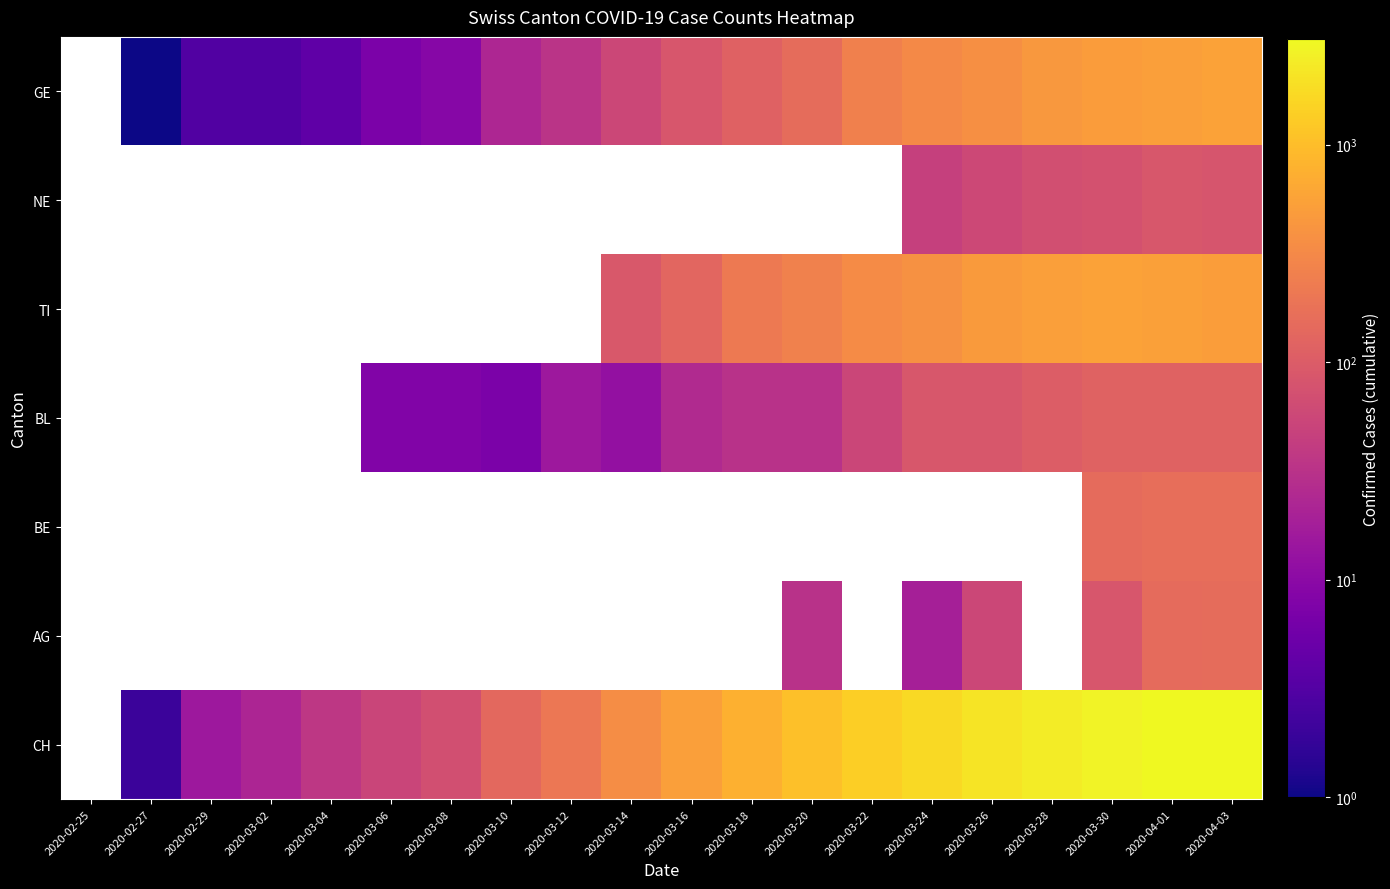

List the series in order of their peak value, lowest first.

GE, NE, TI, BL, BE, AG, CH